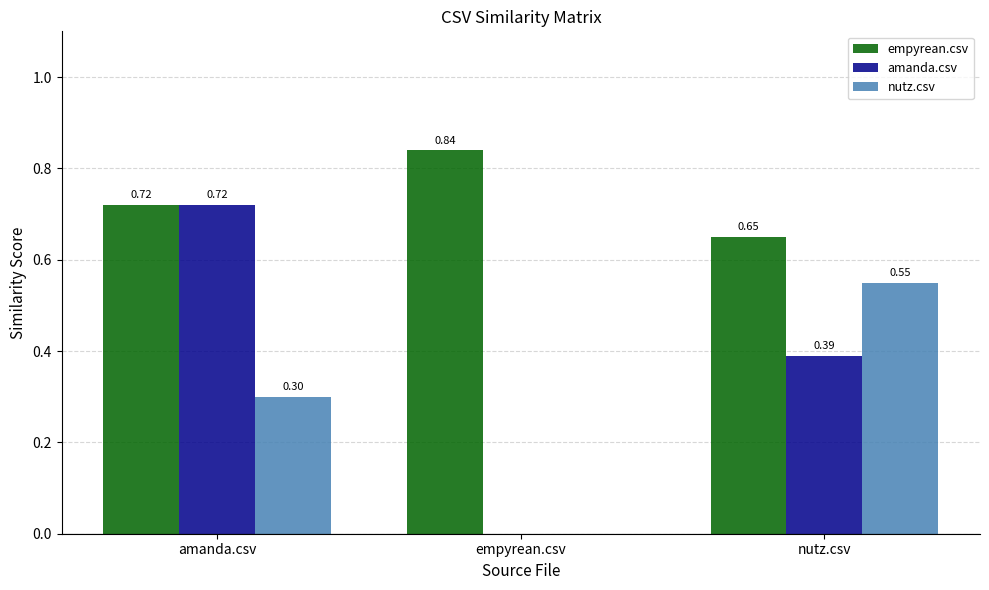

What is the total value across all series at amanda.csv?

1.7